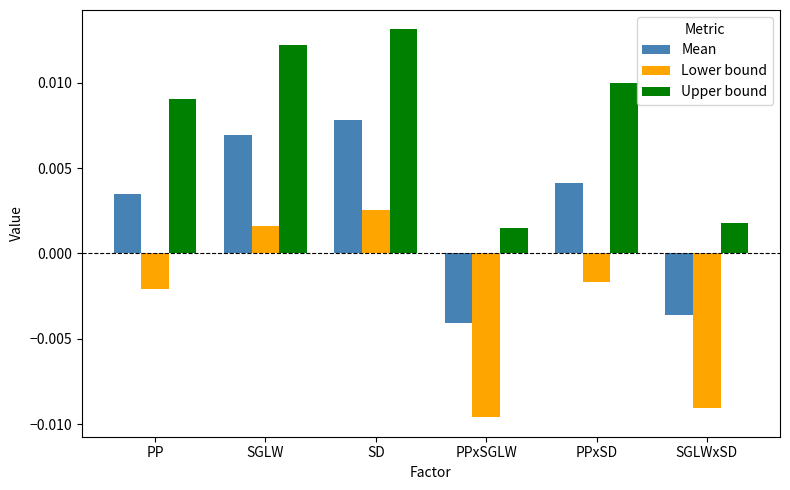

How many bars are there in total?

18